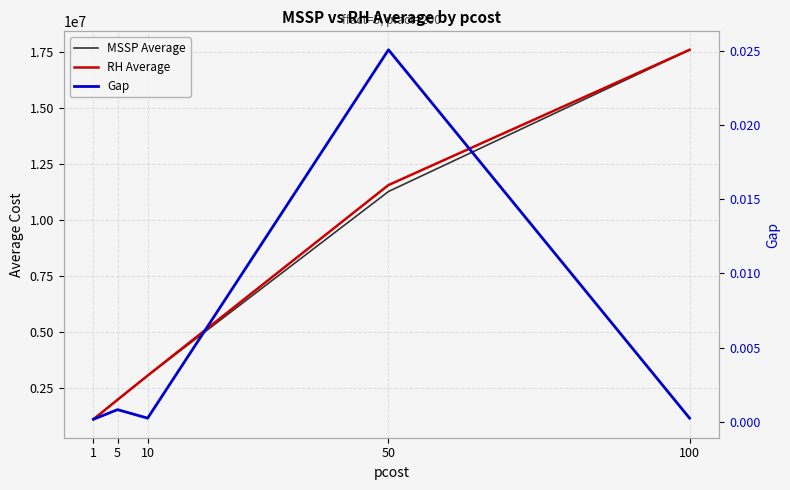

Rank the series at 10 from highest to lowest value.

RH Average, MSSP Average, Gap